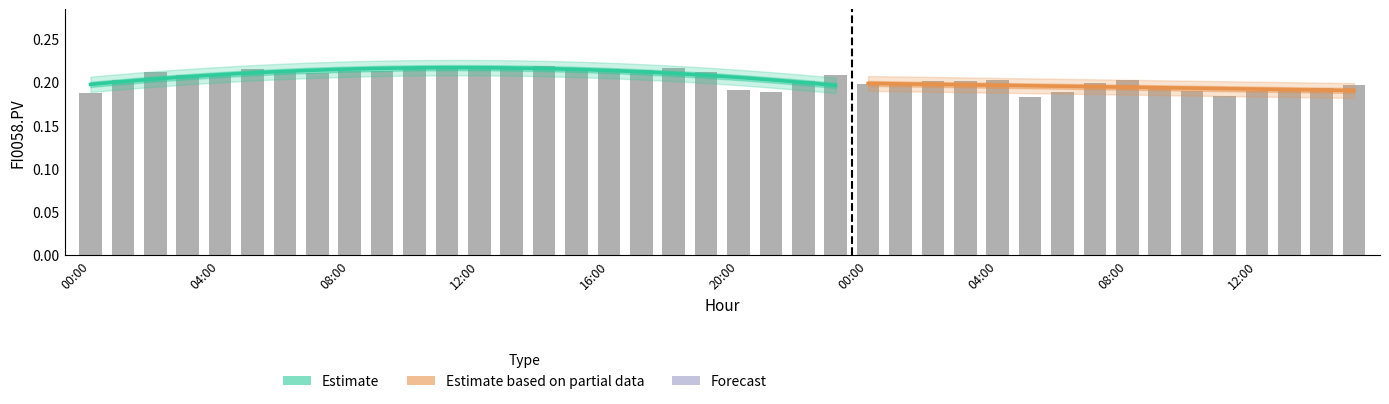

Reading left to right, transcribe all the data shown in this chart.

0.2	0.2	0.2	0.2	0.2	0.2	0.2	0.2	0.2	0.2	0.2	0.2	0.2	0.2	0.2	0.2	0.2	0.2	0.2	0.2	0.2	0.2	0.2	0.2	0.2	0.2	0.2	0.2	0.2	0.2	0.2	0.2	0.2	0.2	0.2	0.2	0.2	0.2	0.2	0.2